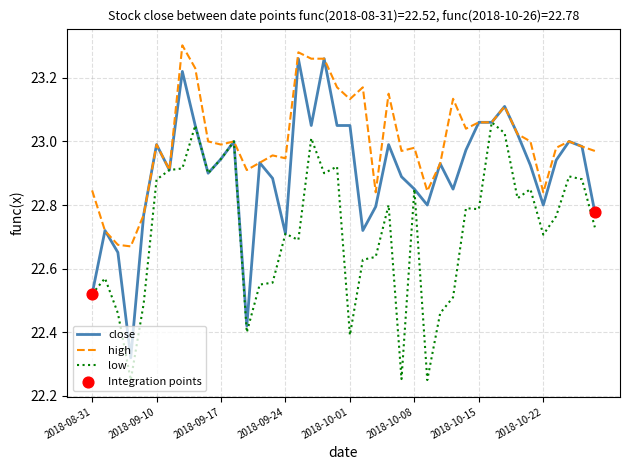

Which series has the widest spread of values?

close